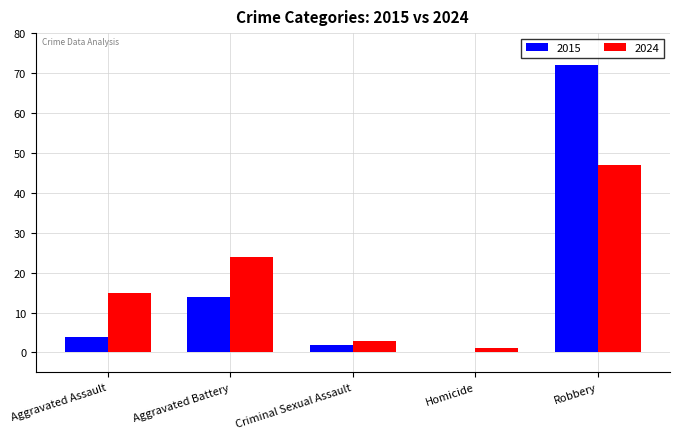

What is the difference between the 2015 values at Aggravated Battery and Robbery?

58